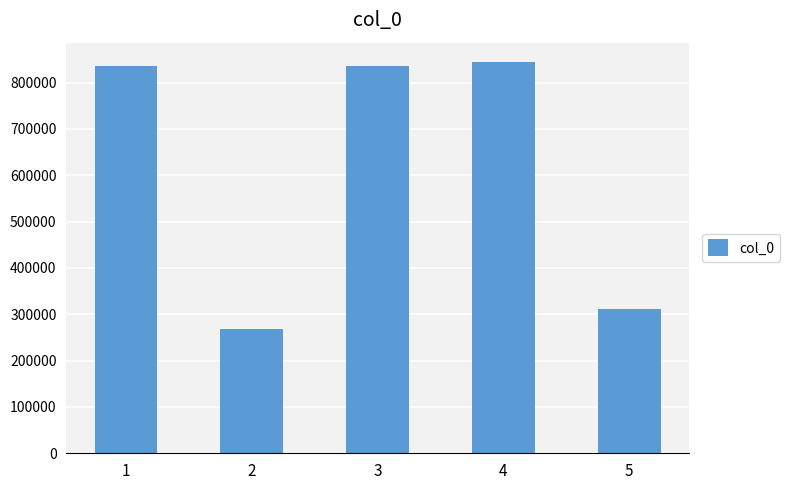

Does the chart contain any negative values?

No